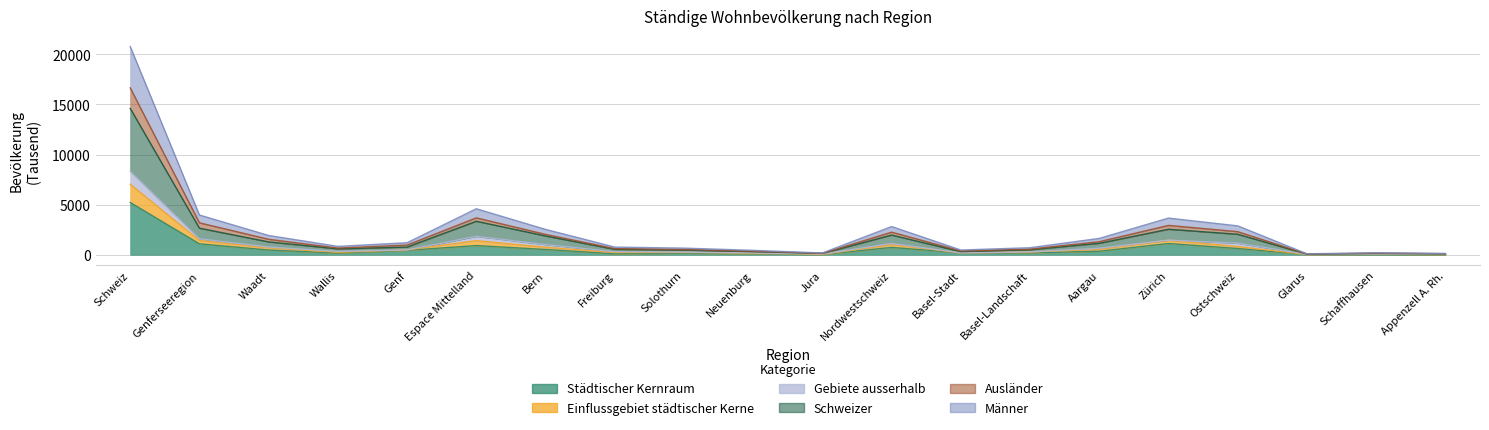

True or false: Schweizer and Städtischer Kernraum intersect in this chart.

False